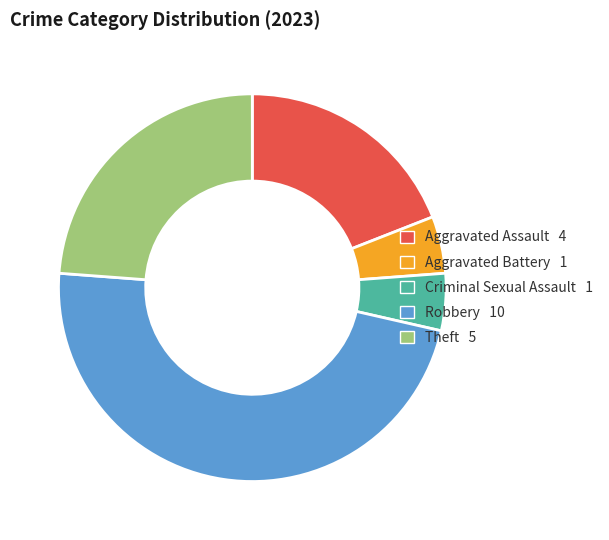

Does any single category account for the majority?

No